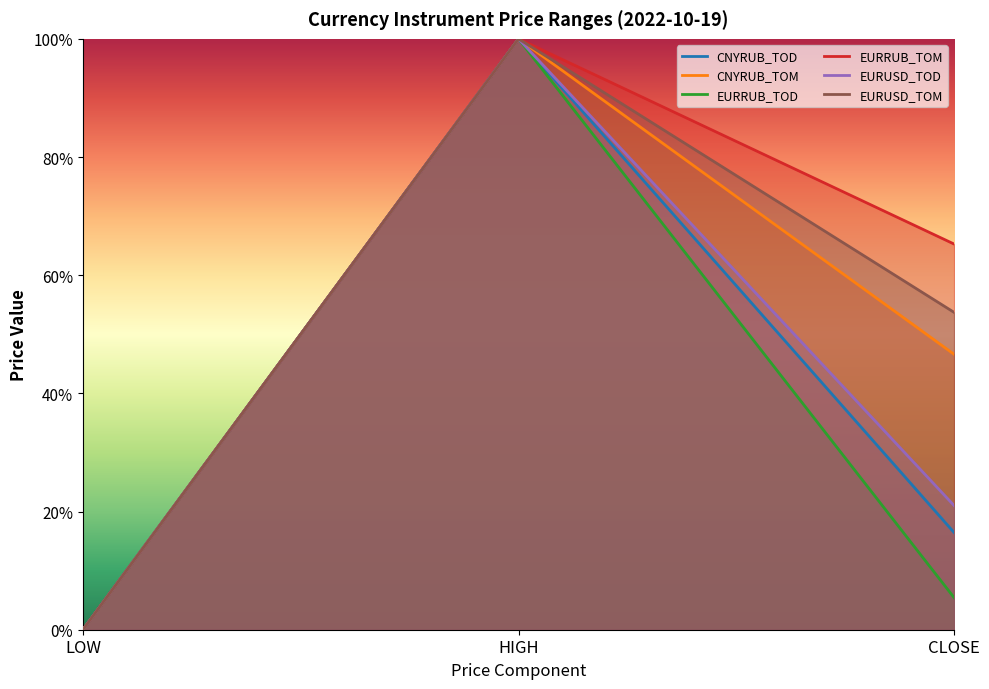

The EURUSD_TOM series shows 0.6 at HIGH. True or false?

False